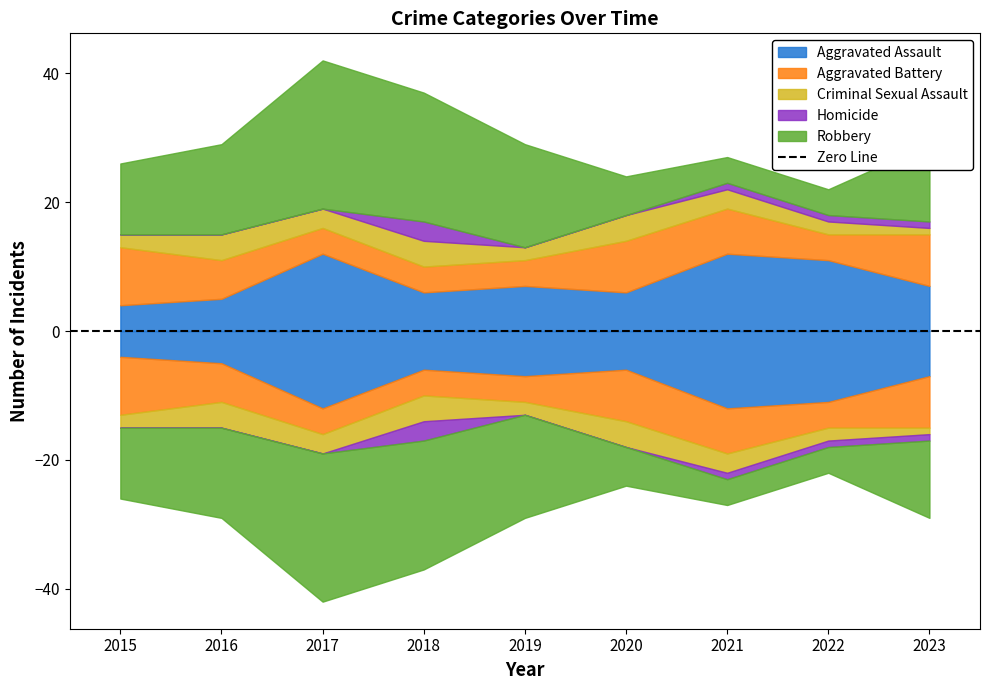

How many data points in Robbery are less than 12?

4